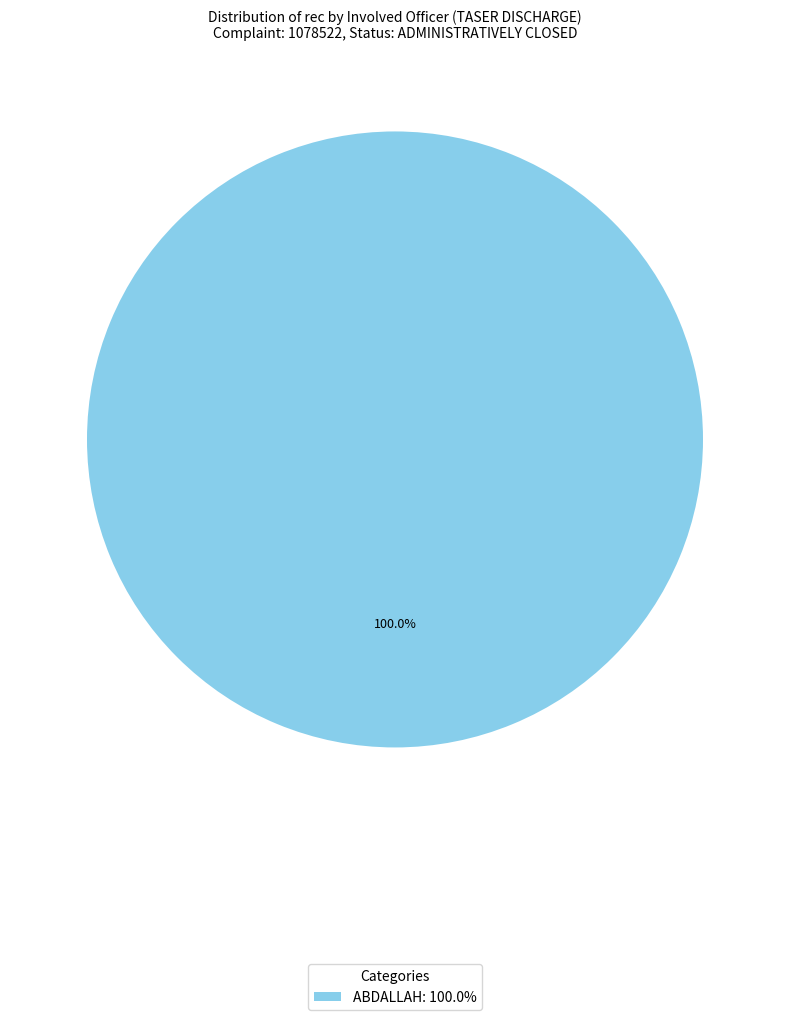

Does any single category account for the majority?

Yes